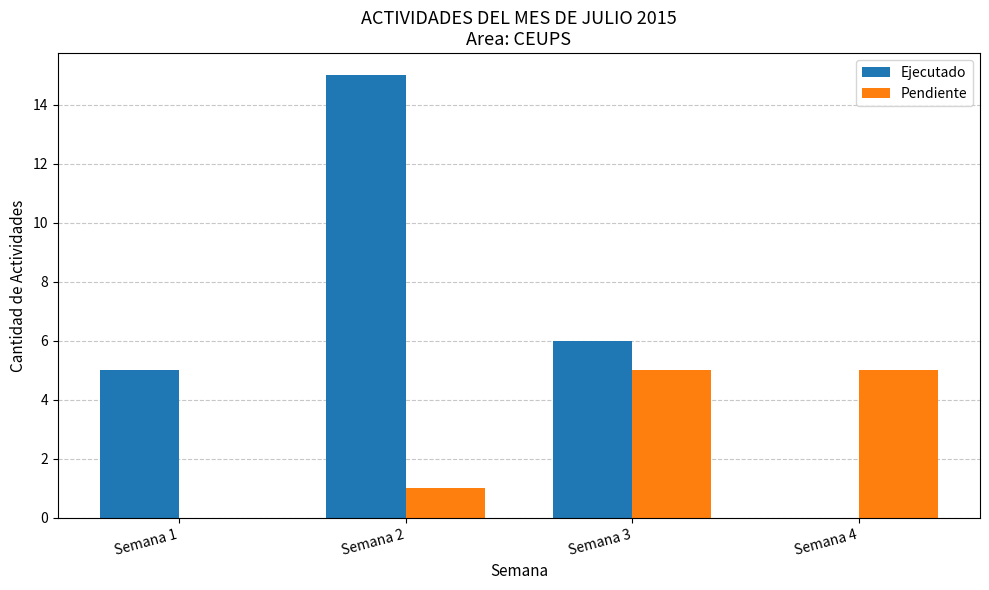

What is the sum of all Pendiente values?

11